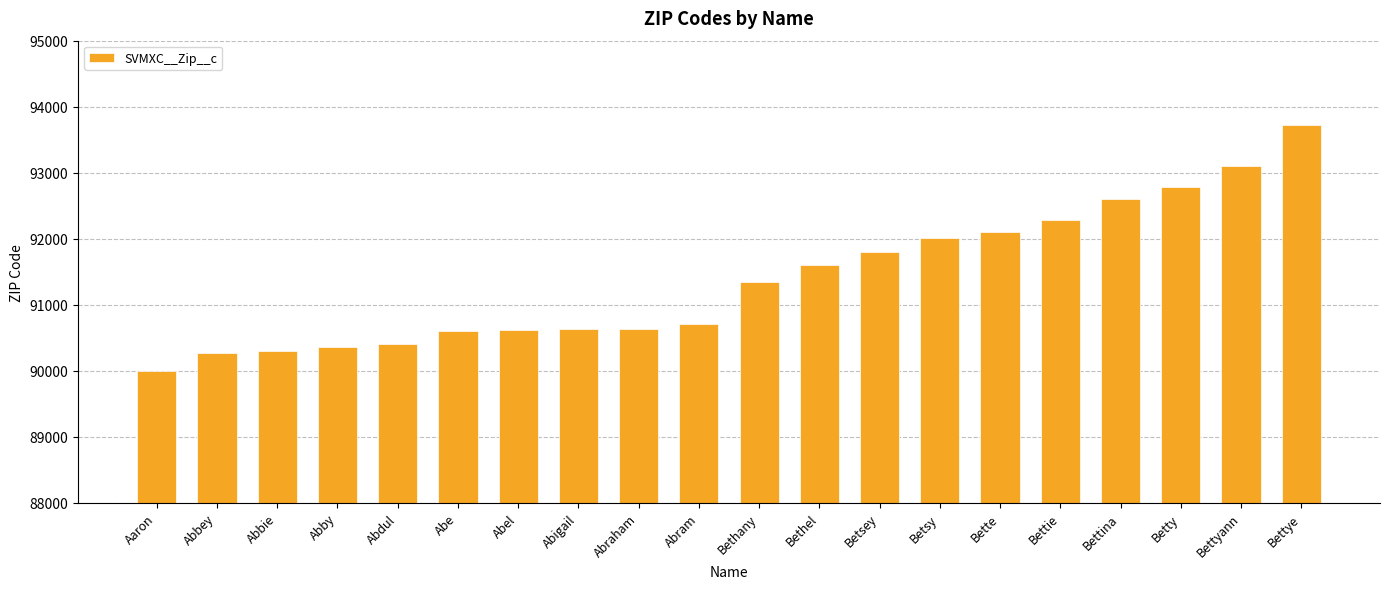

Are the bars horizontal?

No